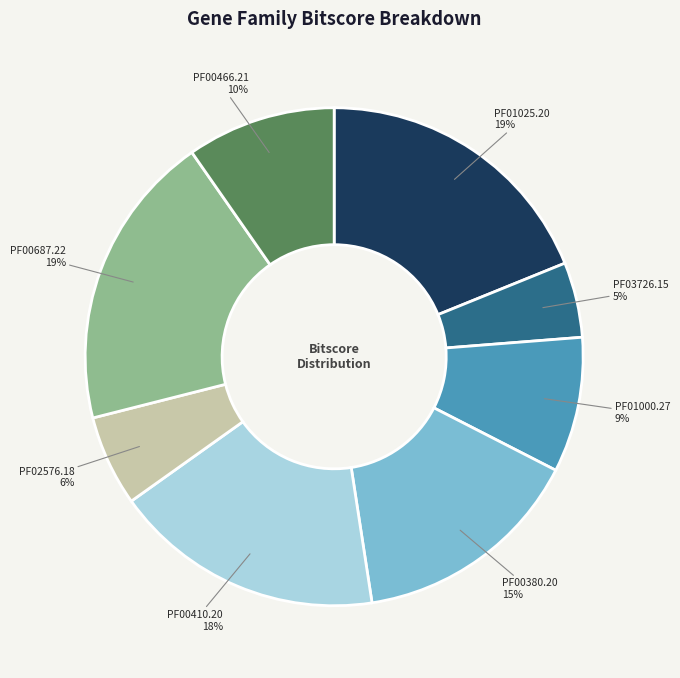

To the nearest percent, what is the difference between the largest and smallest slice percentages?

14%